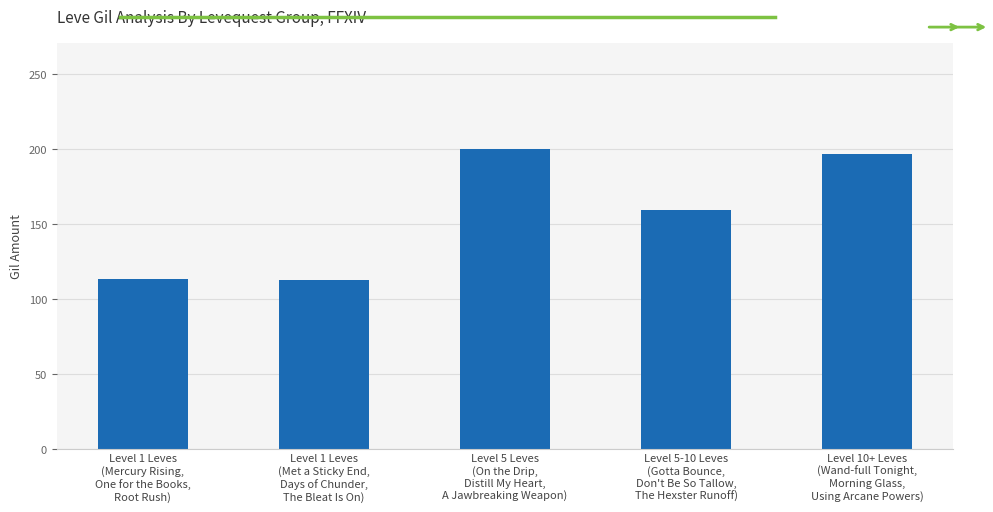

Count the number of values greater than 159.

3